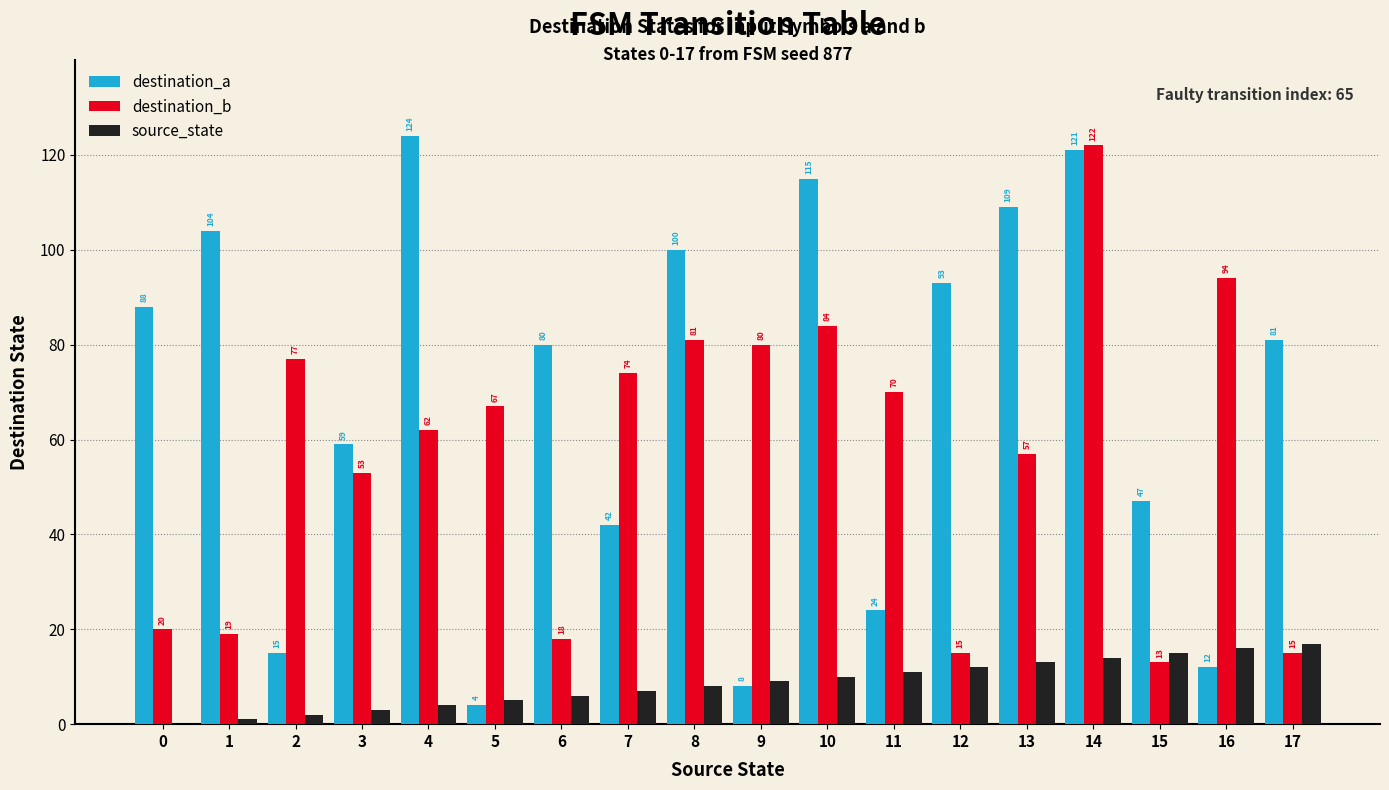

How many distinct data groups are displayed?

3